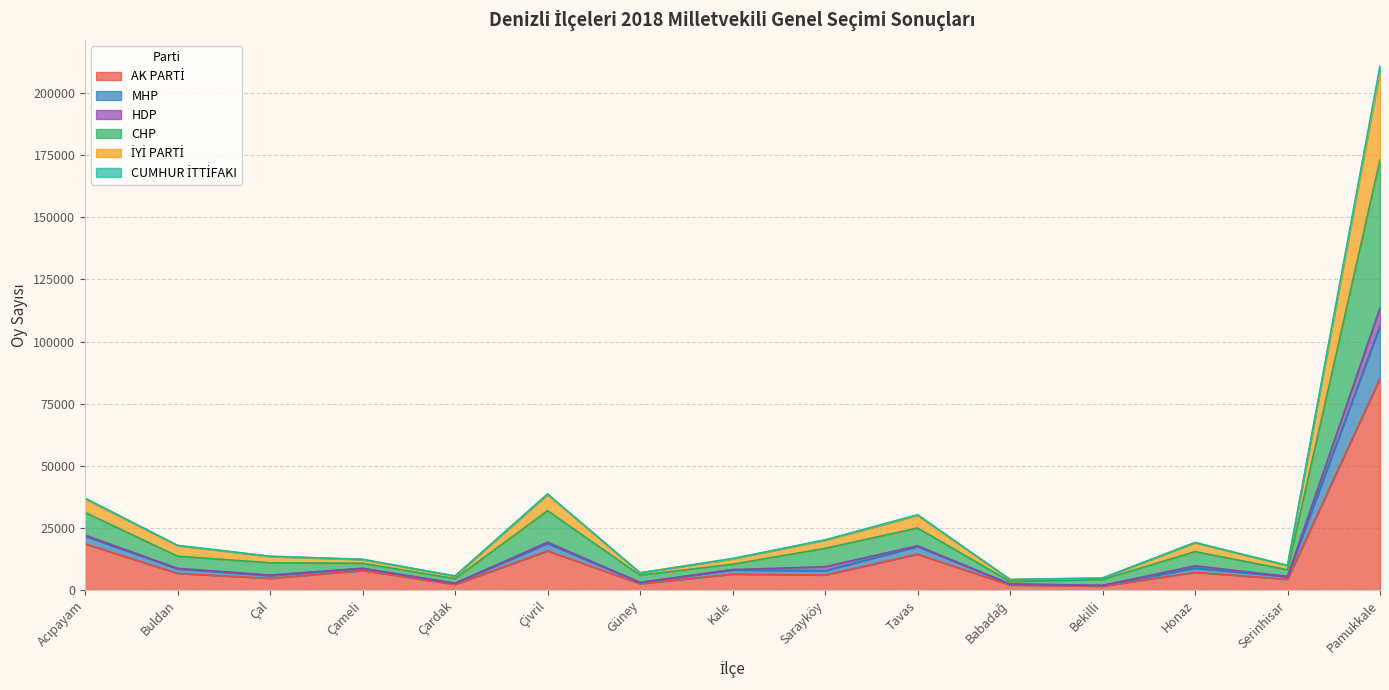

At which category is the sum across all series the highest?

Pamukkale